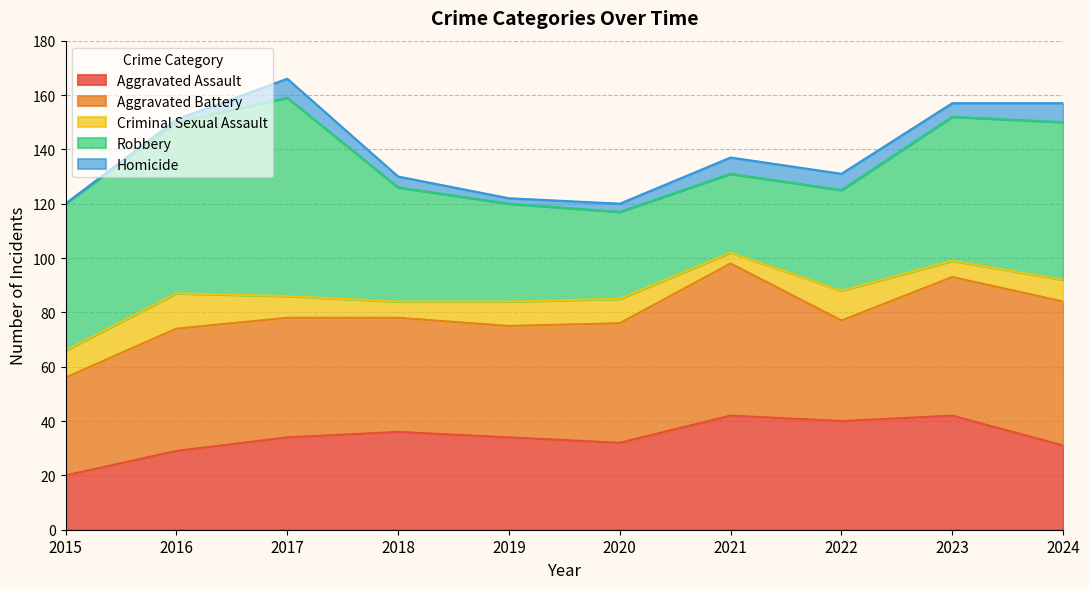

What is the difference between the Homicide values at 2016 and 2021?

5